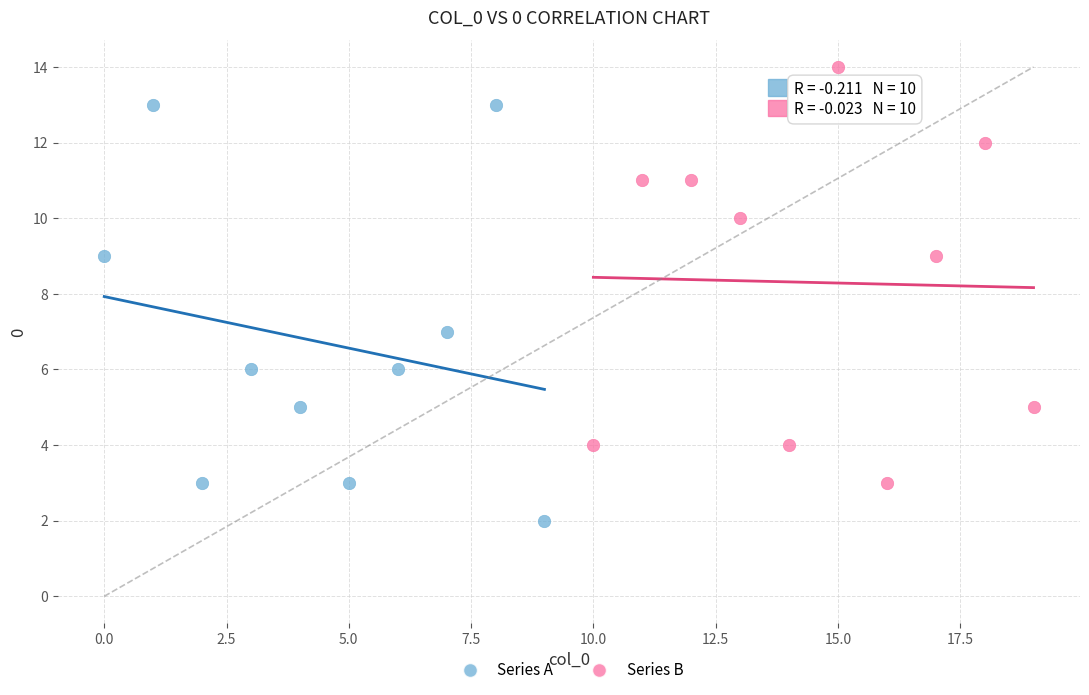

What are all the series names shown in the legend?

Series A, Series B